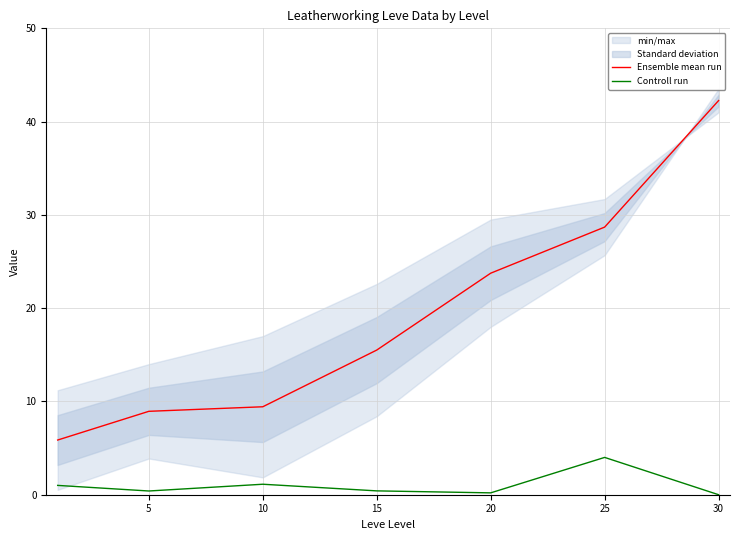

At which category is the sum across all series the highest?

30